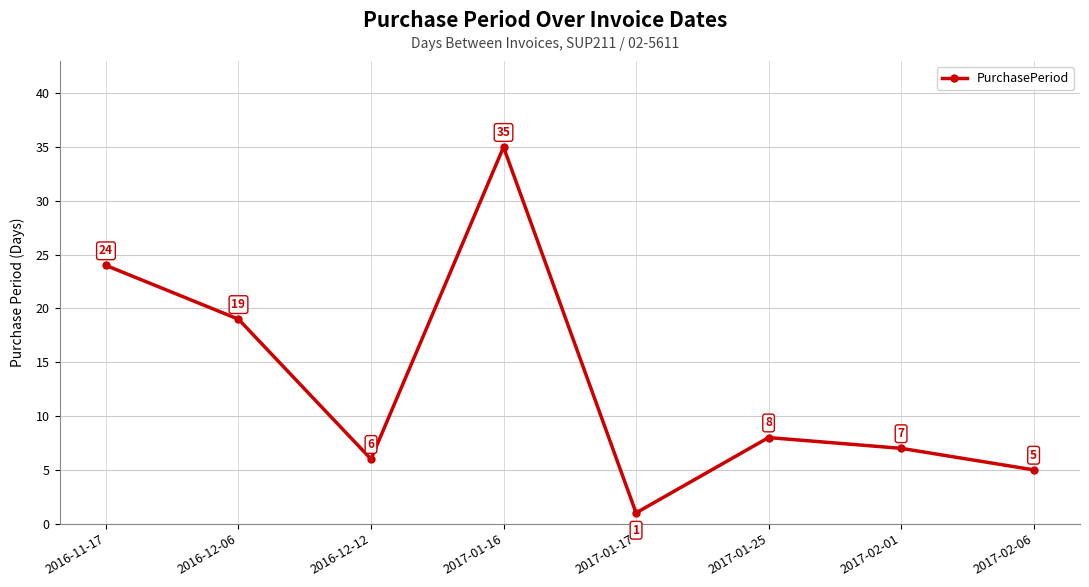

Between 2016-12-12 and 2016-12-06, which is larger?

2016-12-06